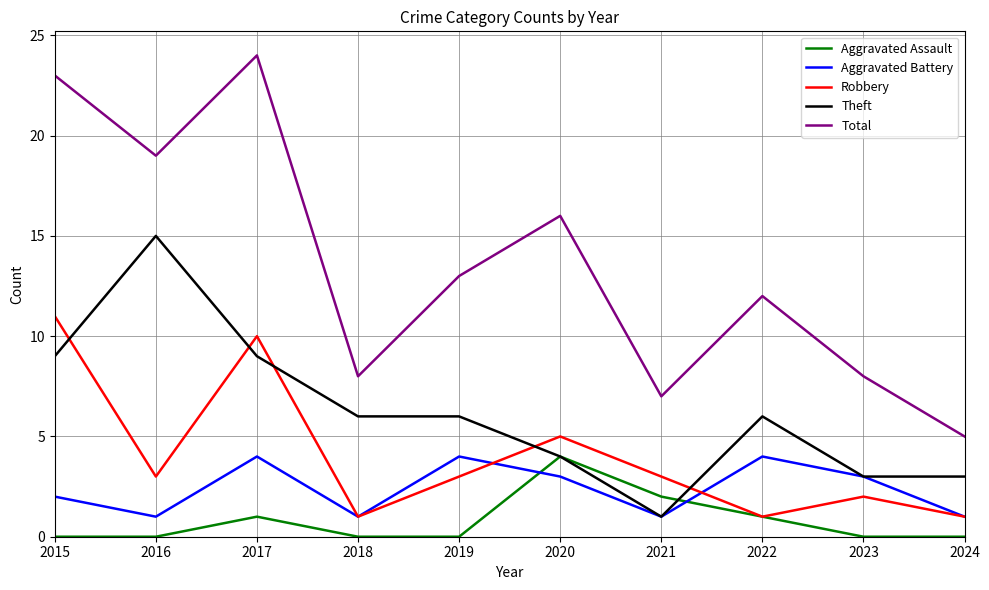

How many Robbery values are between 1 and 5?

8